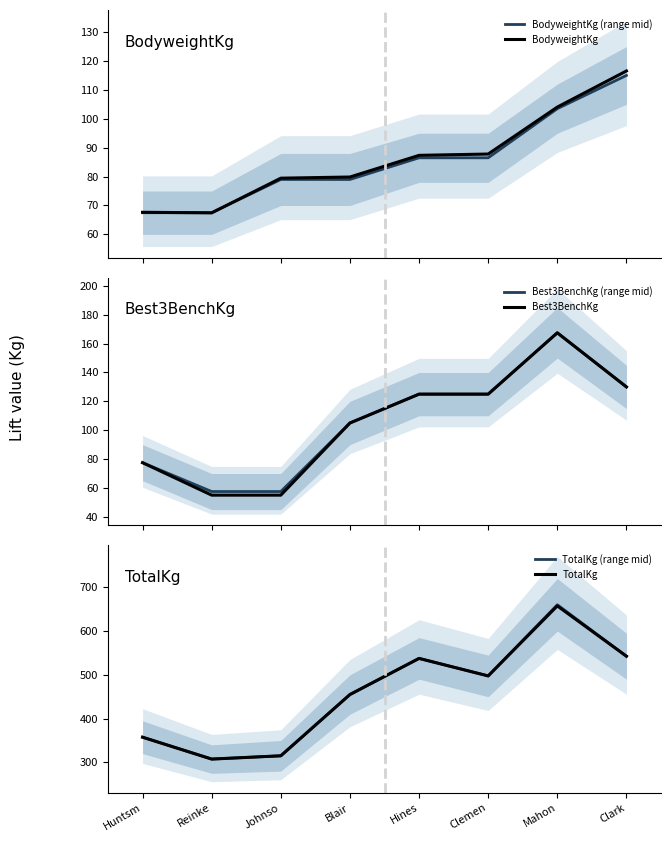

List the series in order of their peak value, lowest first.

BodyweightKg (range mid), BodyweightKg, Best3BenchKg (range mid), Best3BenchKg, TotalKg, TotalKg (range mid)